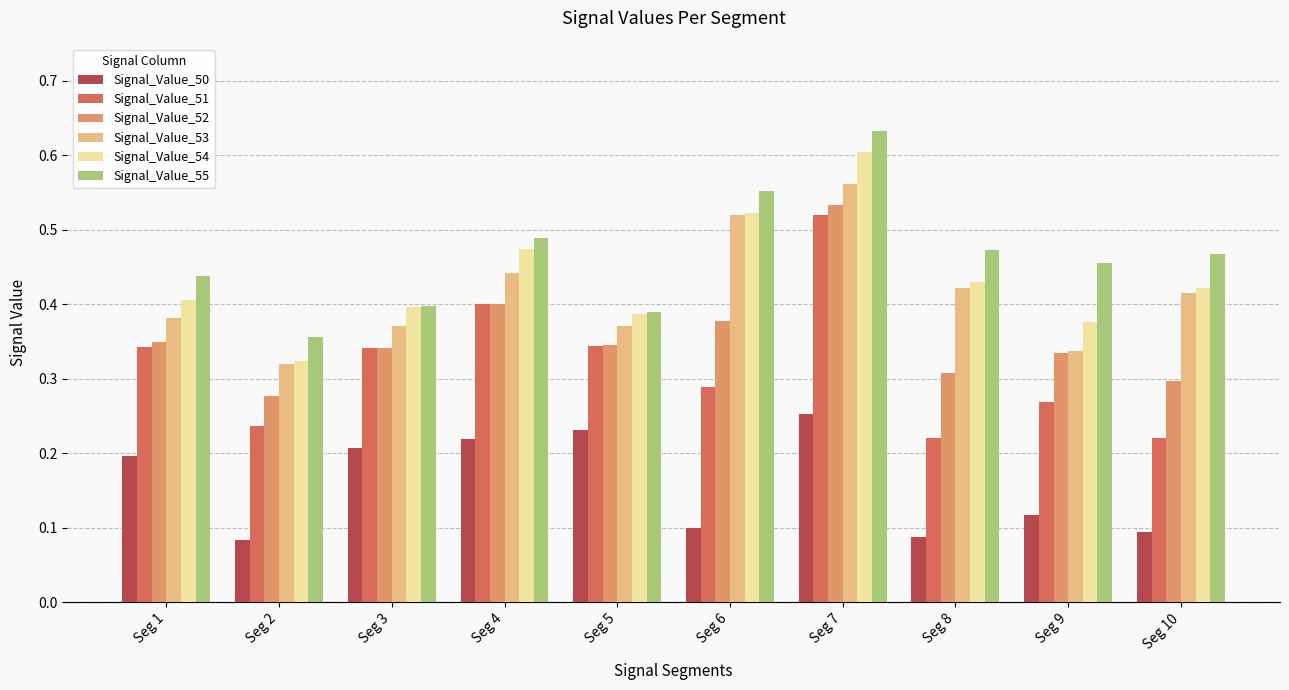

The value of Signal_Value_54 at Seg 8 is 0.1. True or false?

False